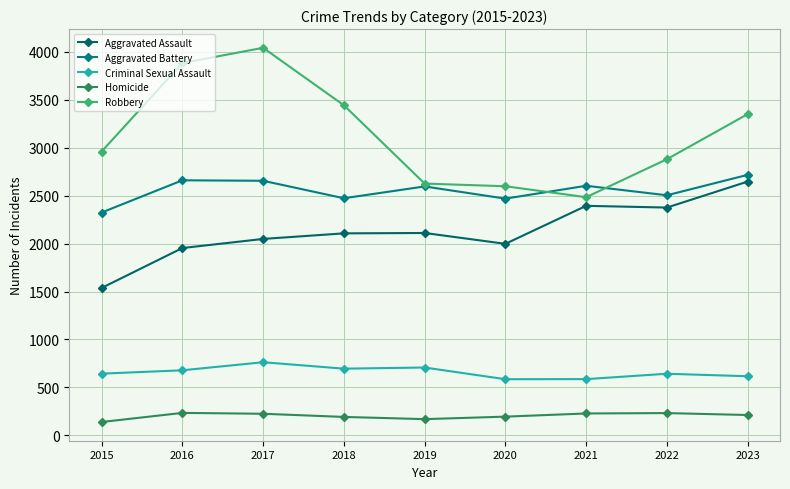

At 2017, list the series in order from largest to smallest.

Robbery, Aggravated Battery, Aggravated Assault, Criminal Sexual Assault, Homicide